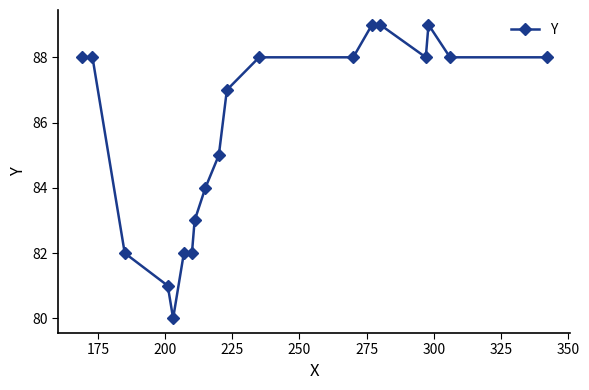

Reading right to left, extract all data points from this chart.

88	88	89	88	89	89	88	88	87	85	84	83	82	82	80	81	82	88	88